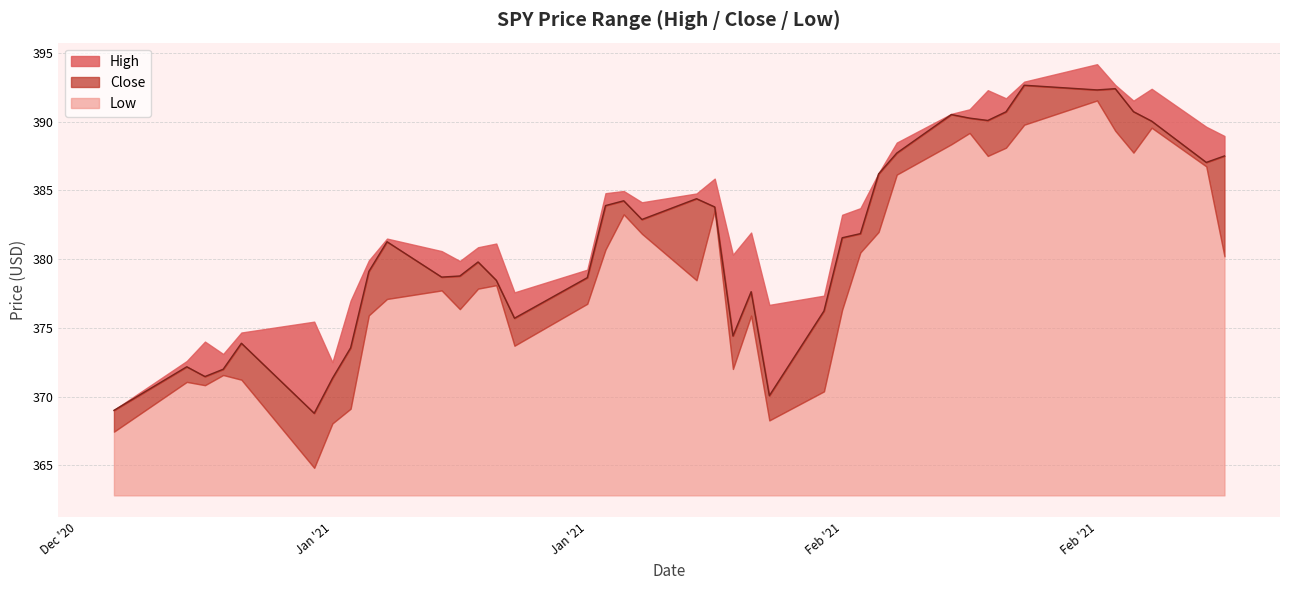

True or false: Low and High cross at least once.

False